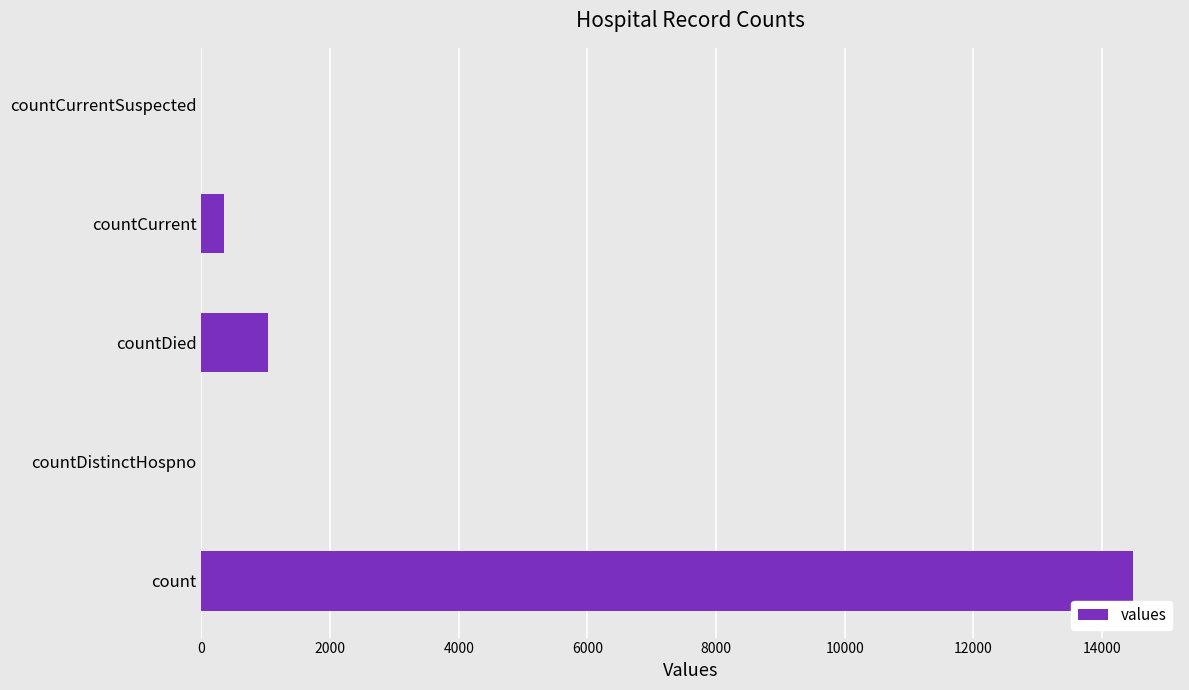

Reading bottom to top, transcribe all the data shown in this chart.

count=14488	countDistinctHospno=0	countDied=1033	countCurrent=345	countCurrentSuspected=0